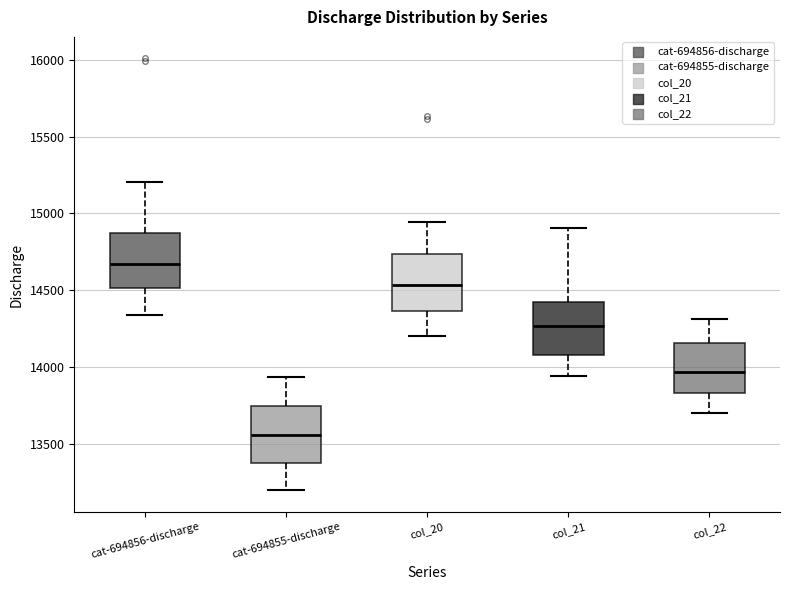

Which box has the lowest median line?

cat-694855-discharge